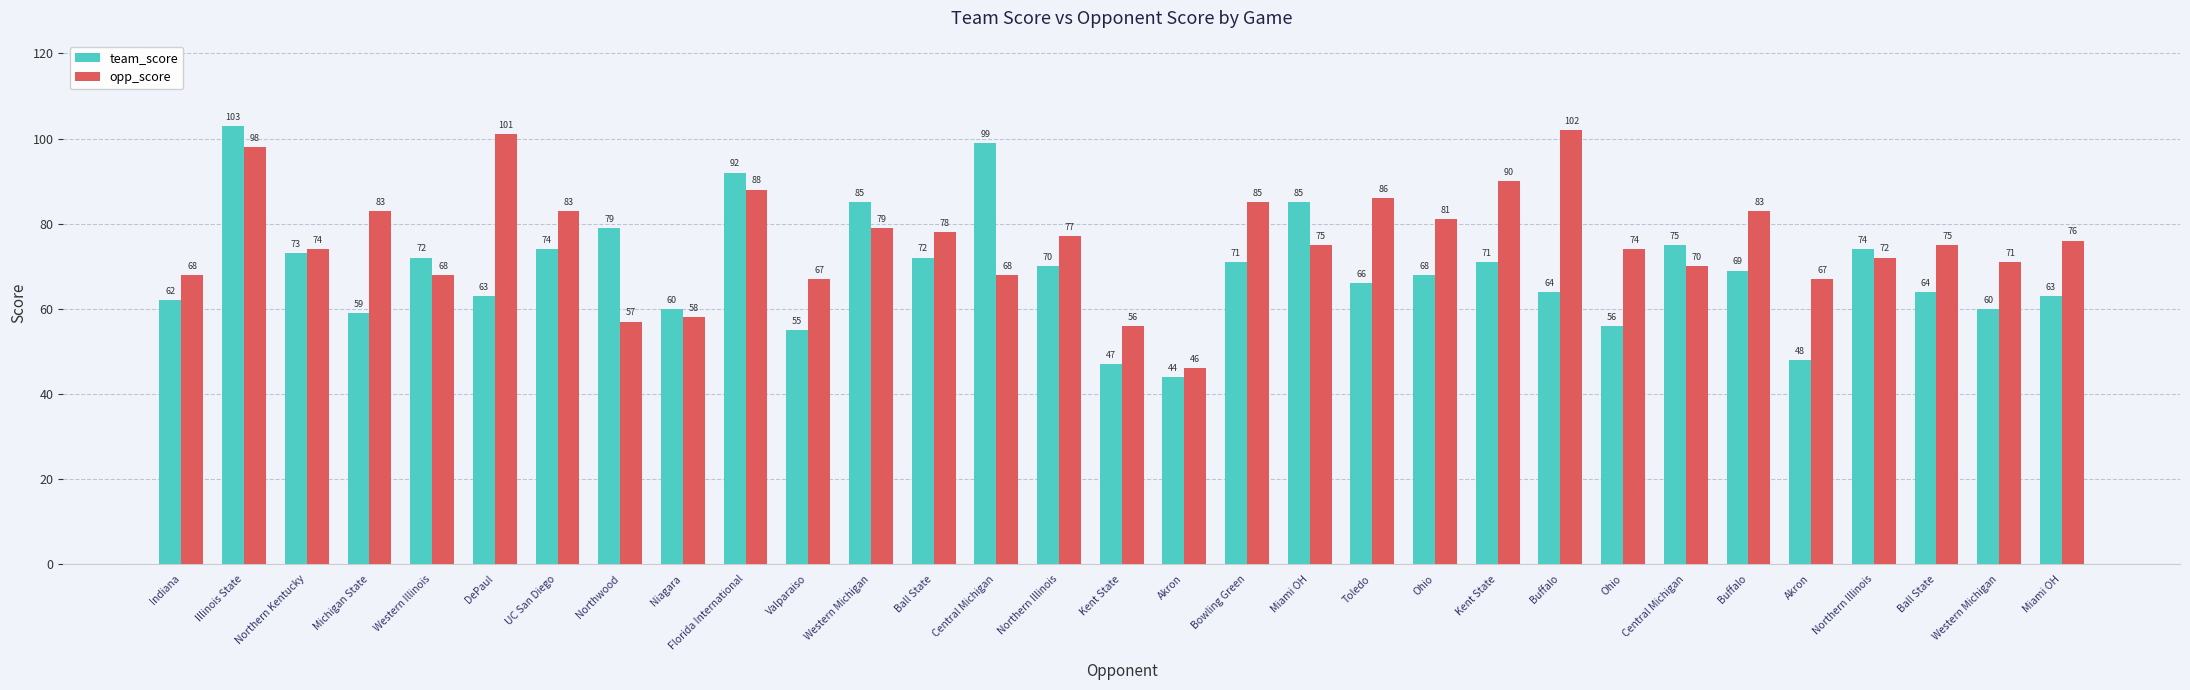

Are the bars horizontal?

No